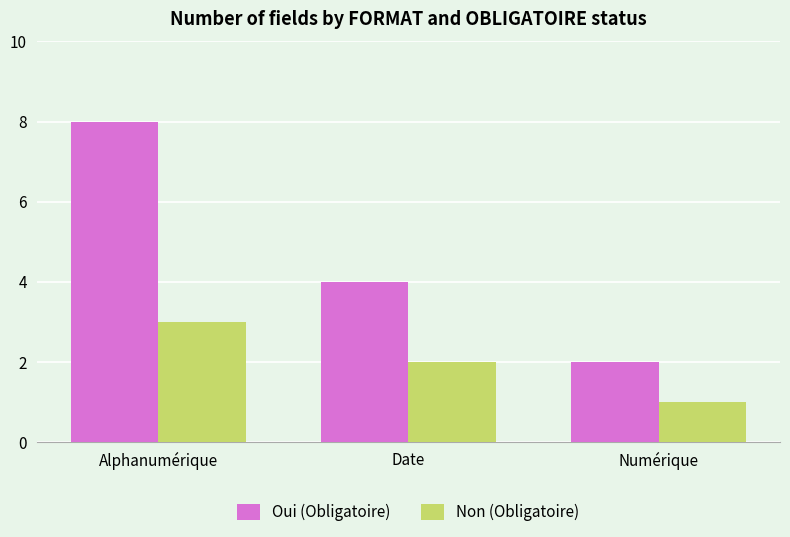

What are all the series names shown in the legend?

Oui (Obligatoire), Non (Obligatoire)